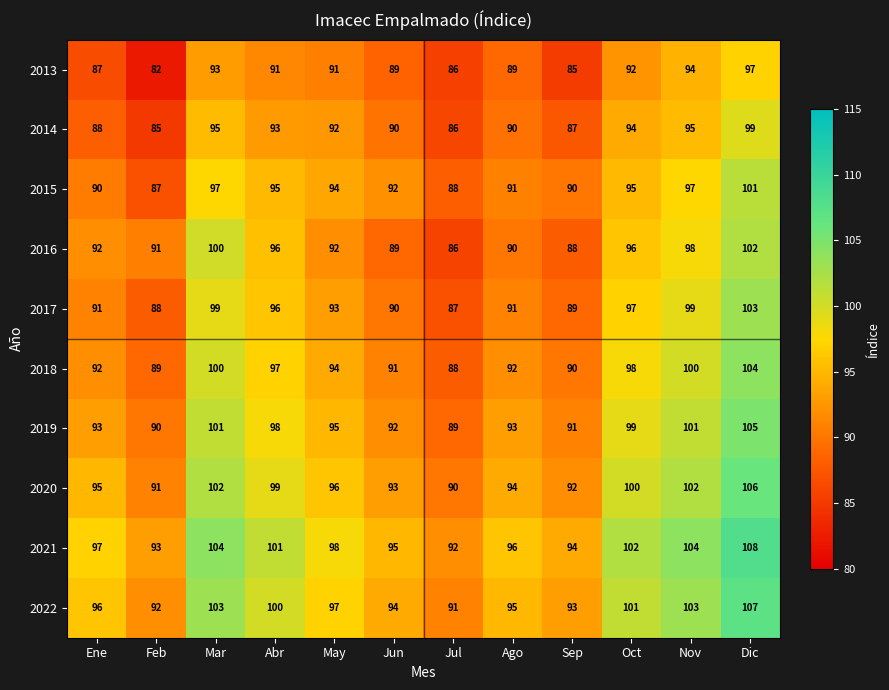

What is the spread (max minus min) of values at Abr?

10